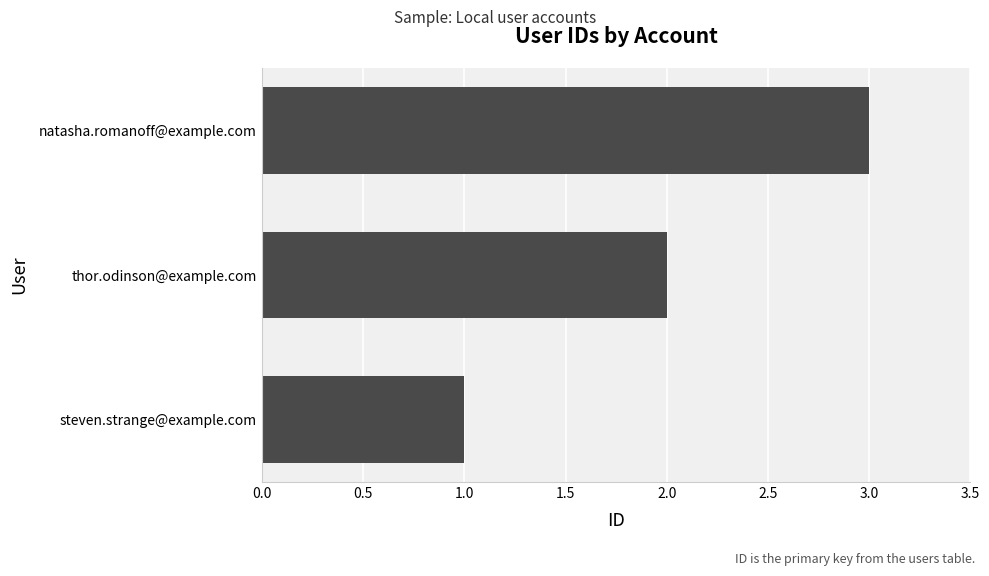

Which label corresponds to the smallest value in the chart?

steven.strange@example.com